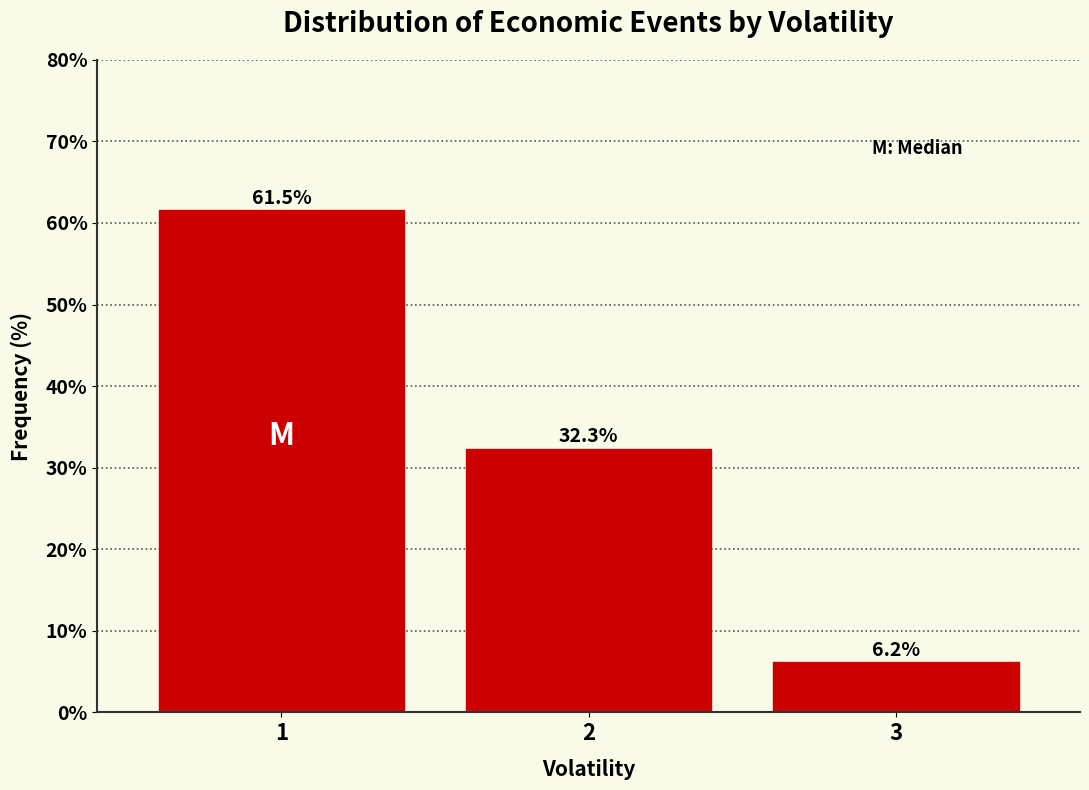

Which range on the x-axis has the tallest bar?

0.5 to 1.5